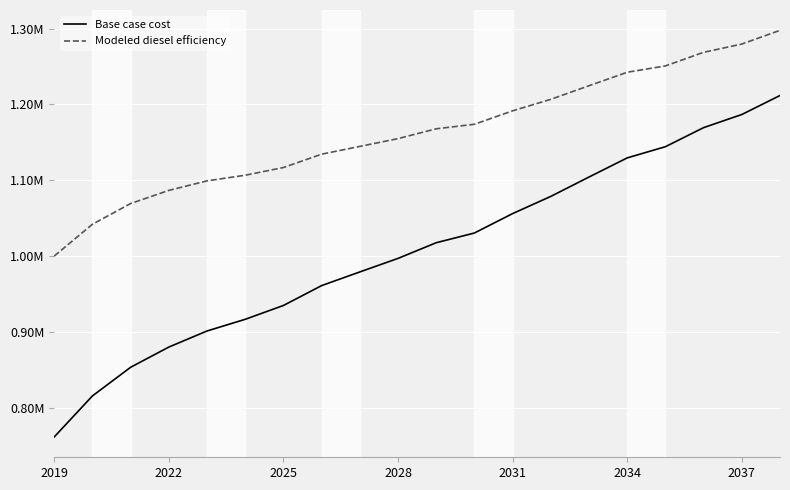

What are all the series names shown in the legend?

Base case cost, Modeled diesel efficiency